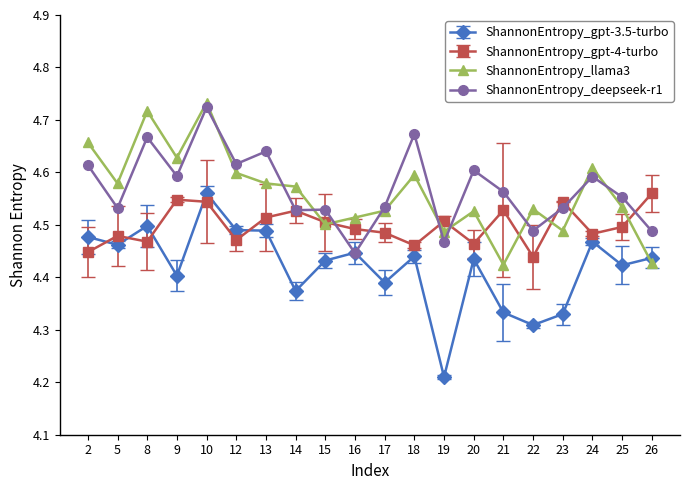

How many lines are shown in the chart?

4